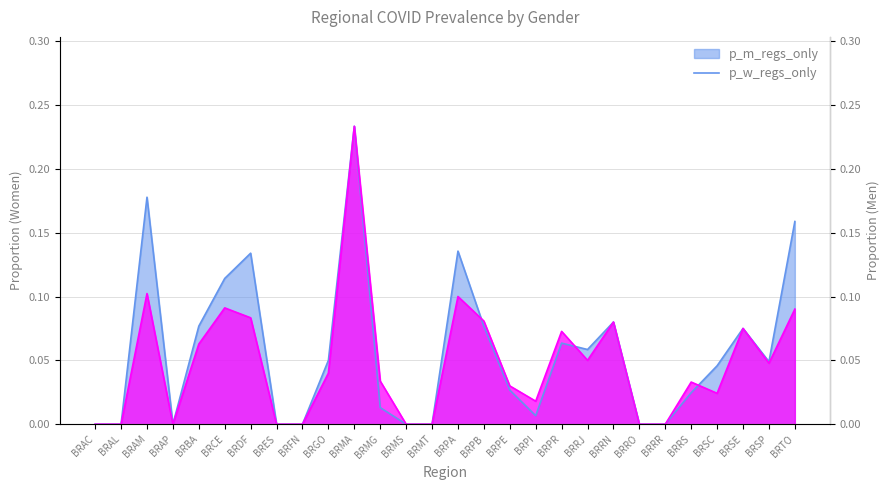

How many interior local peaks does the p_w_regs_only series have?

8